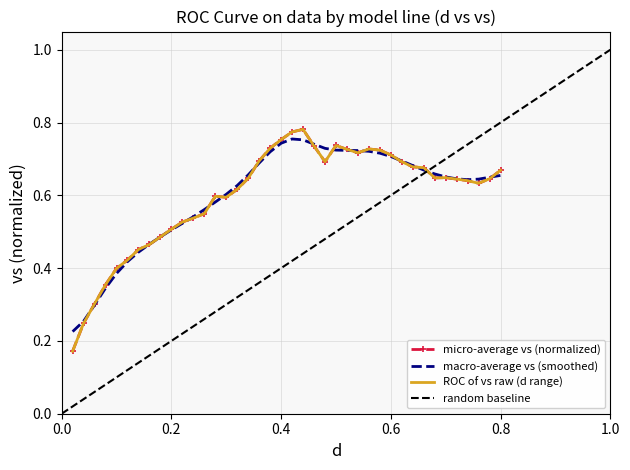

List the labels in order of value, smallest first.

0.02, 0.04, 0.06, 0.08, 0.1, 0.12, 0.14, 0.16, 0.18, 0.2, 0.22, 0.24, 0.26, 0.3, 0.28, 0.32, 0.76, 0.74, 0.72, 0.78, 0.34, 0.68, 0.7, 0.8, 0.66, 0.64, 0.62, 0.48, 0.36, 0.6, 0.54, 0.58, 0.52, 0.56, 0.38, 0.46, 0.5, 0.4, 0.42, 0.44